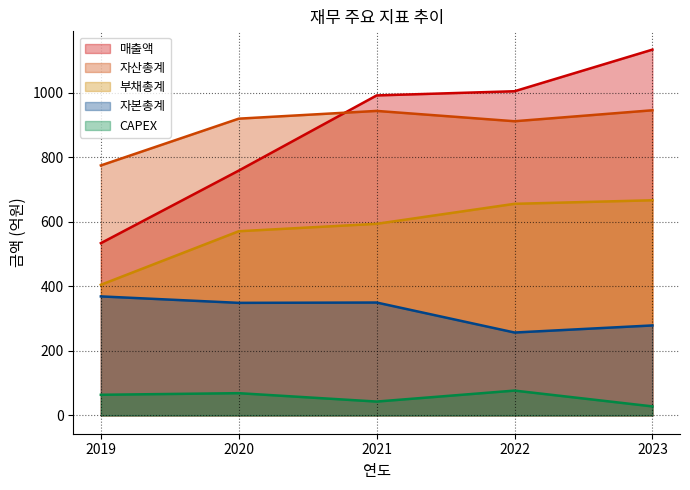

List the series in order of their peak value, highest first.

매출액, 자산총계, 부채총계, 자본총계, CAPEX